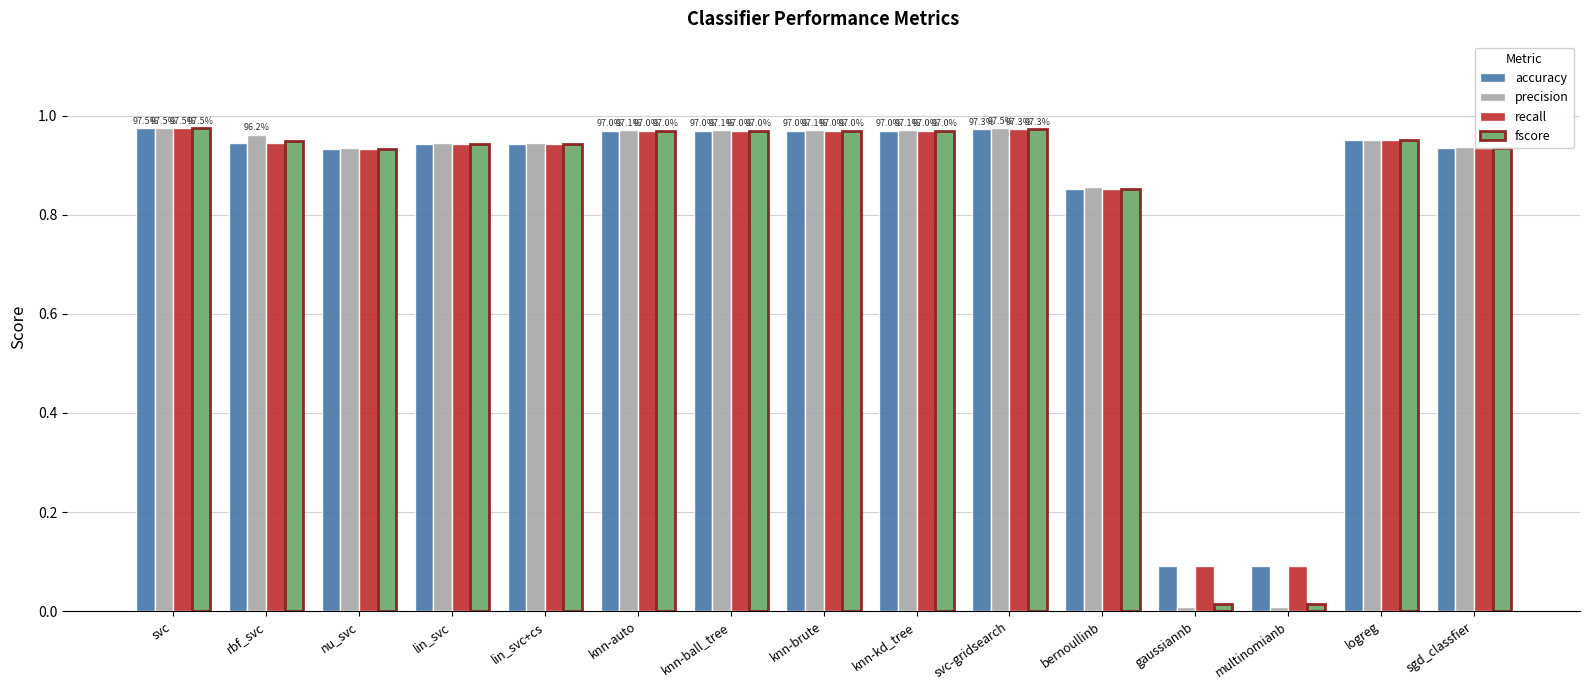

What is the label of the 9th bar from the left?

knn-kd_tree